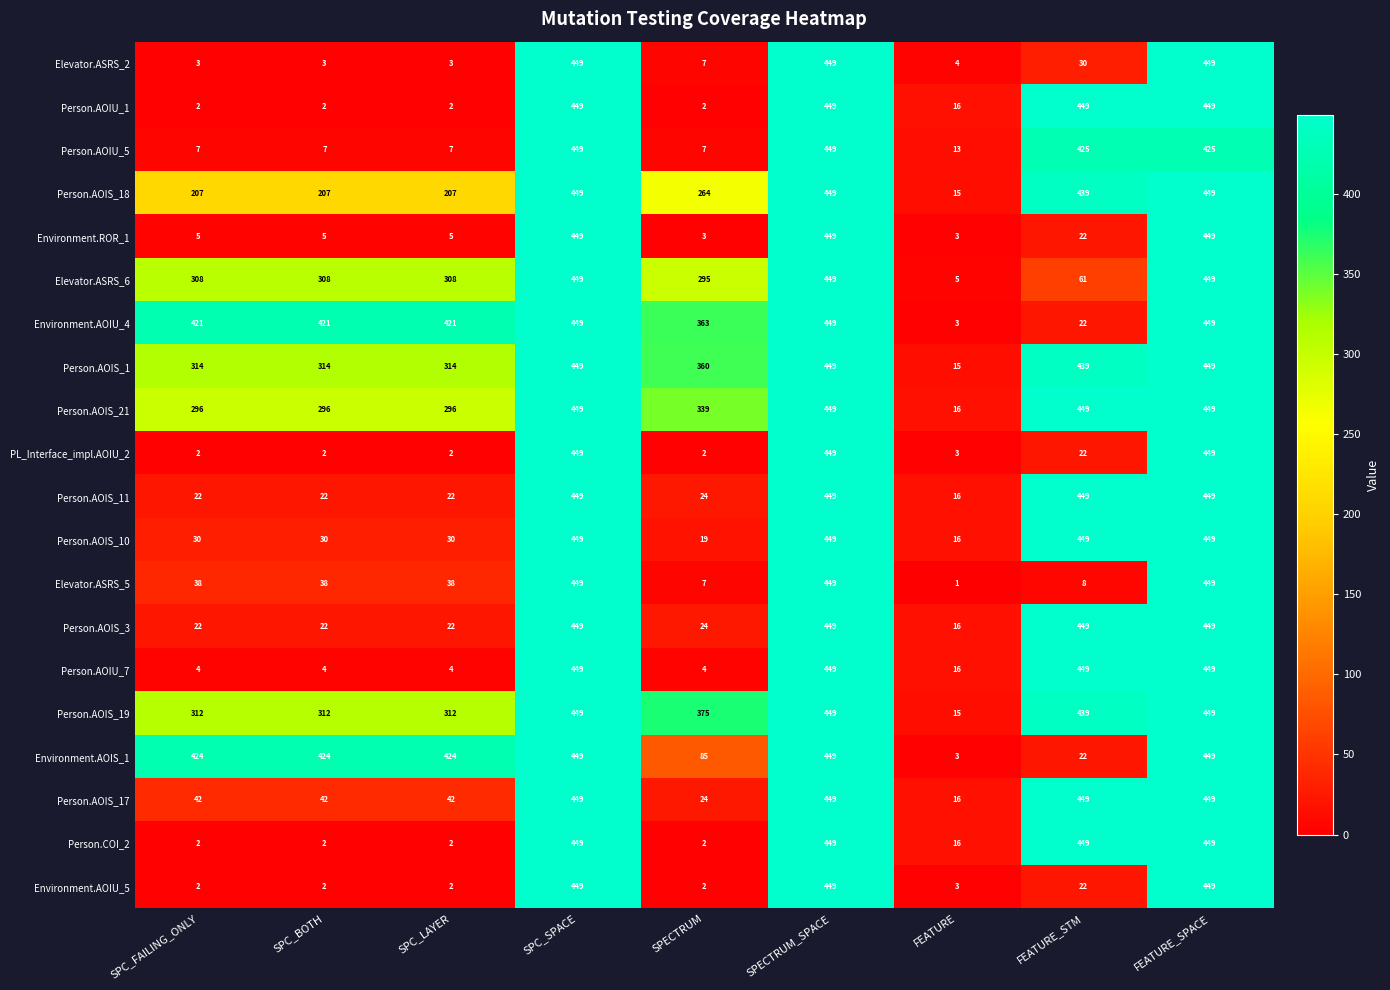

What is the total value across all series at SPC_FAILING_ONLY?

2463